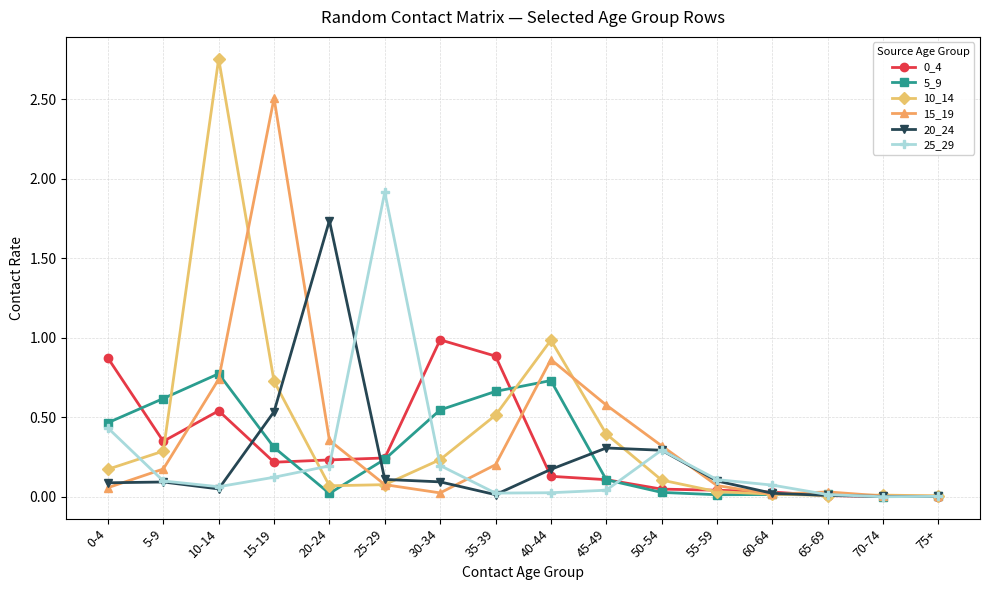

What is the highest value of the 25_29 series?

1.9